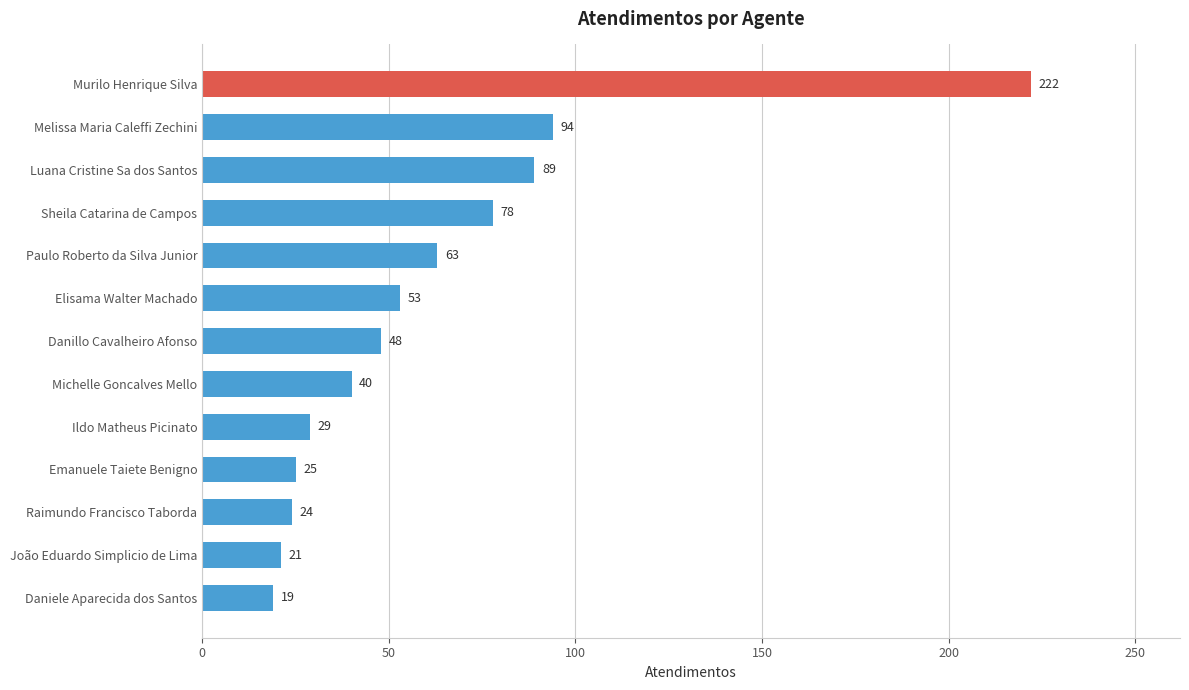

What is the difference between the maximum and second lowest values?

201